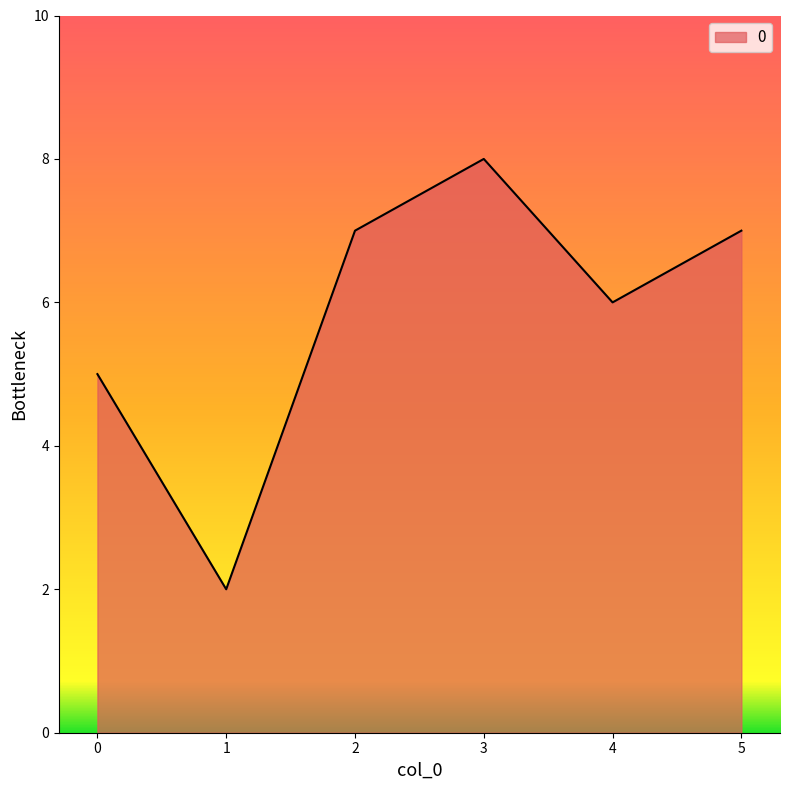

What is the difference between the maximum and minimum values?

6